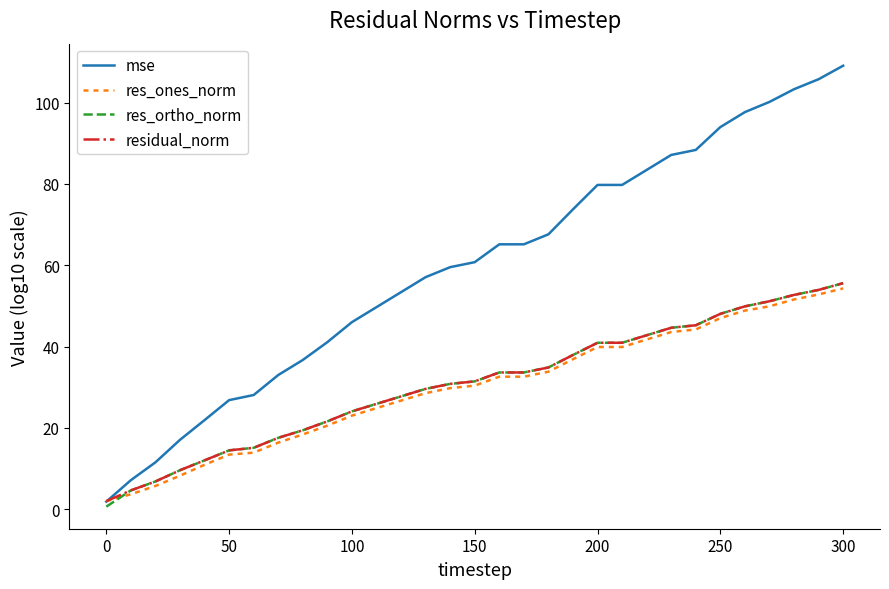

What is the maximum value shown in the chart?

109.1